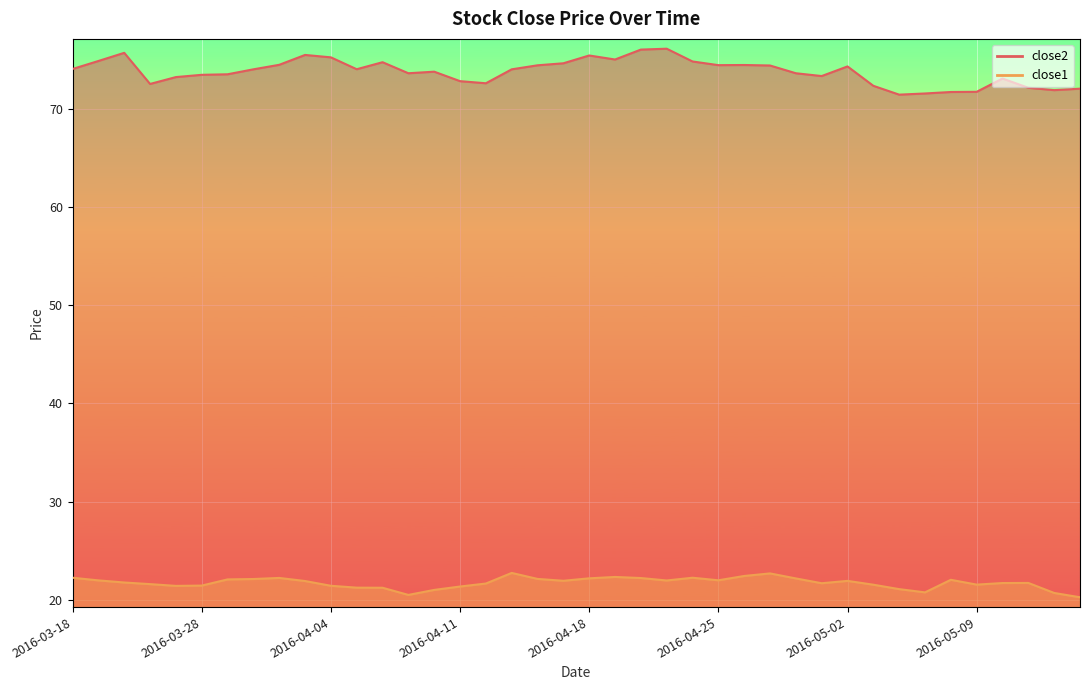

How many values in the close1 series are below 21?

4